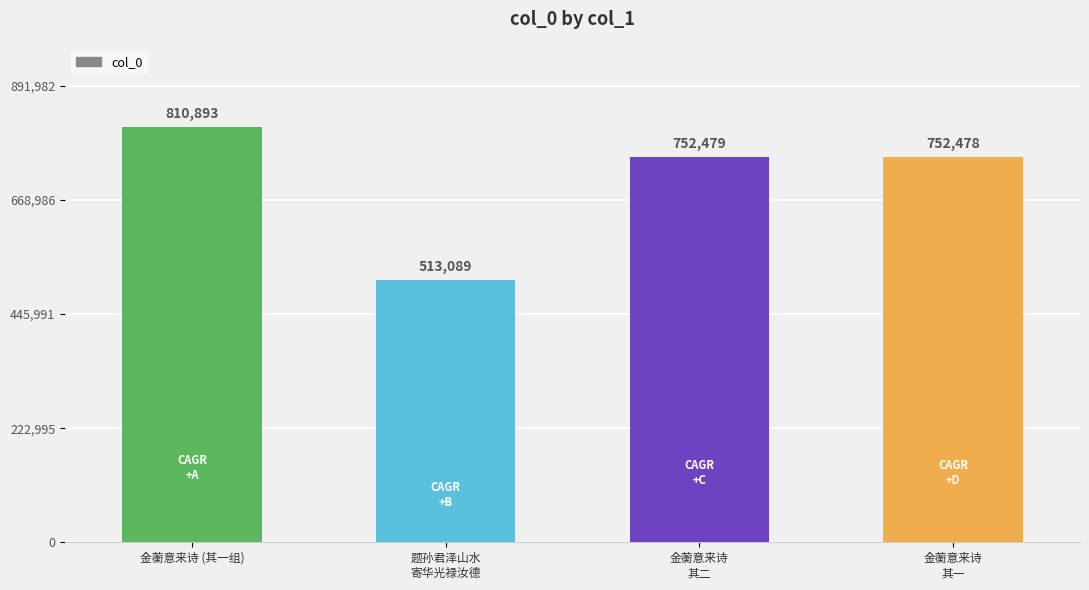

At which category does the chart reach its peak across all series?

金蘅意来诗 (其一组)